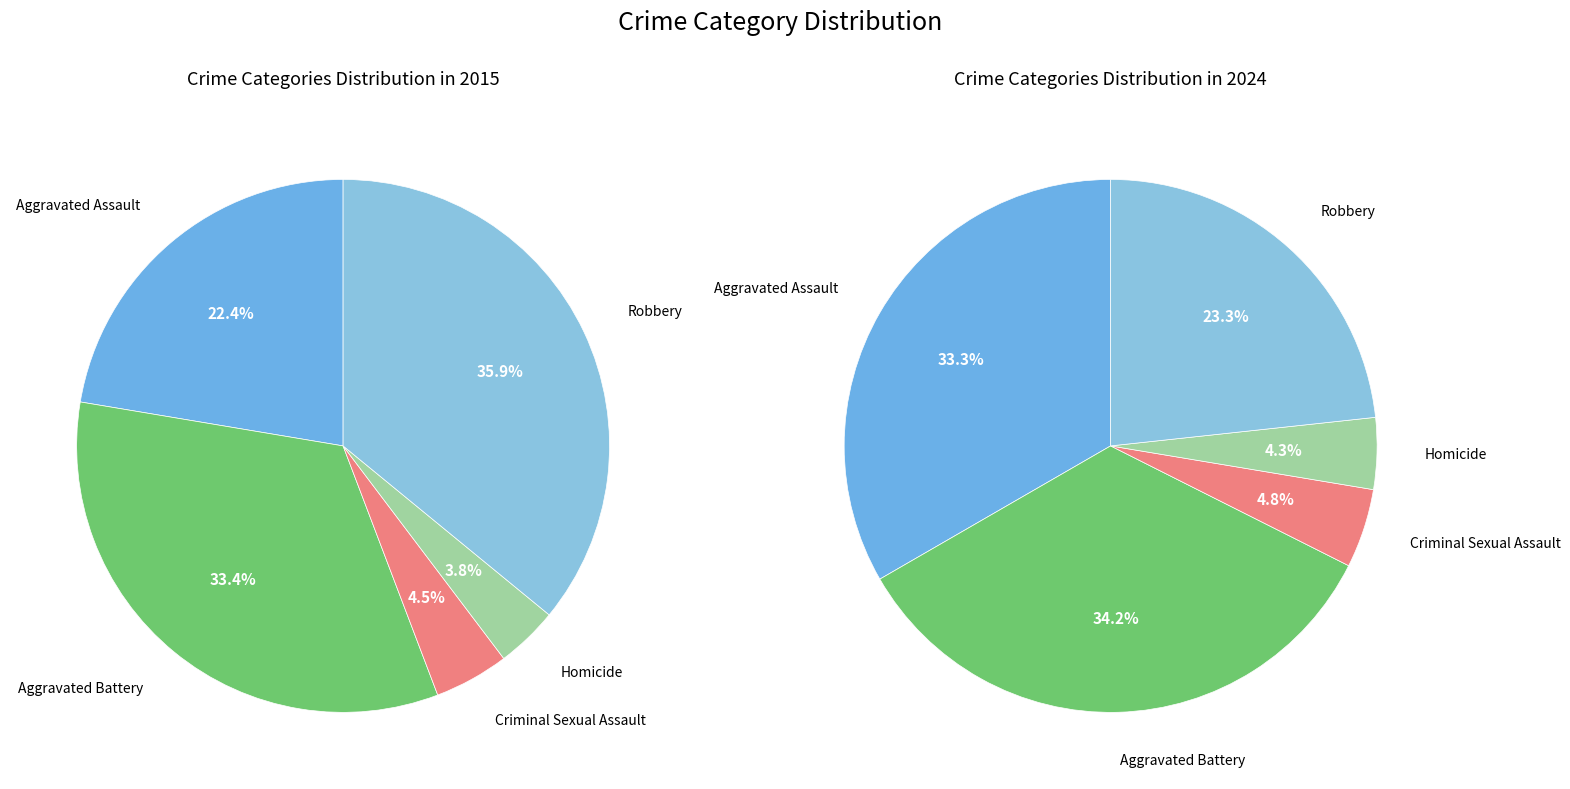

Rank the categories by value from lowest to highest.

Homicide, Criminal Sexual Assault, Robbery, Aggravated Assault, Aggravated Battery